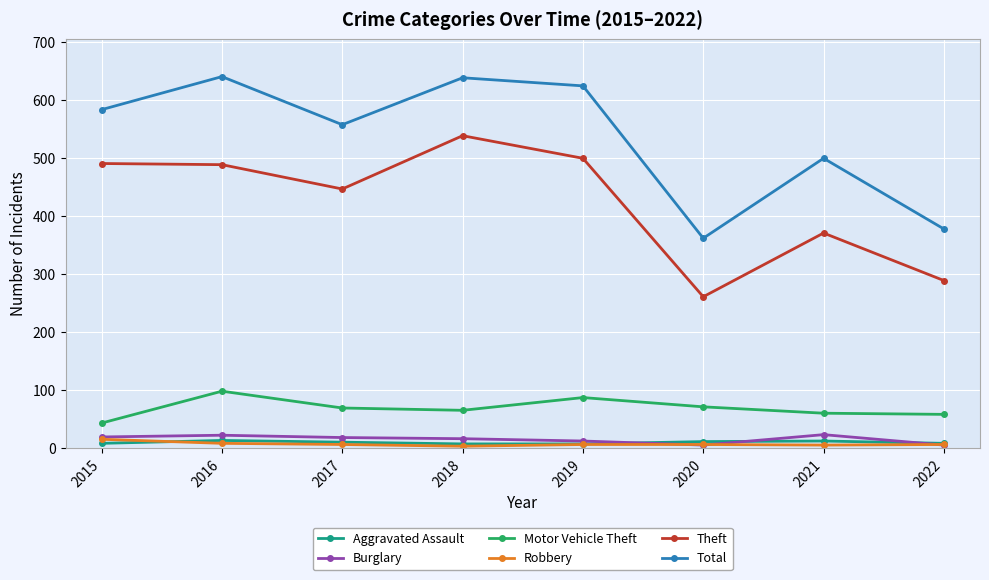

At how many categories does at least one series exceed 208?

8